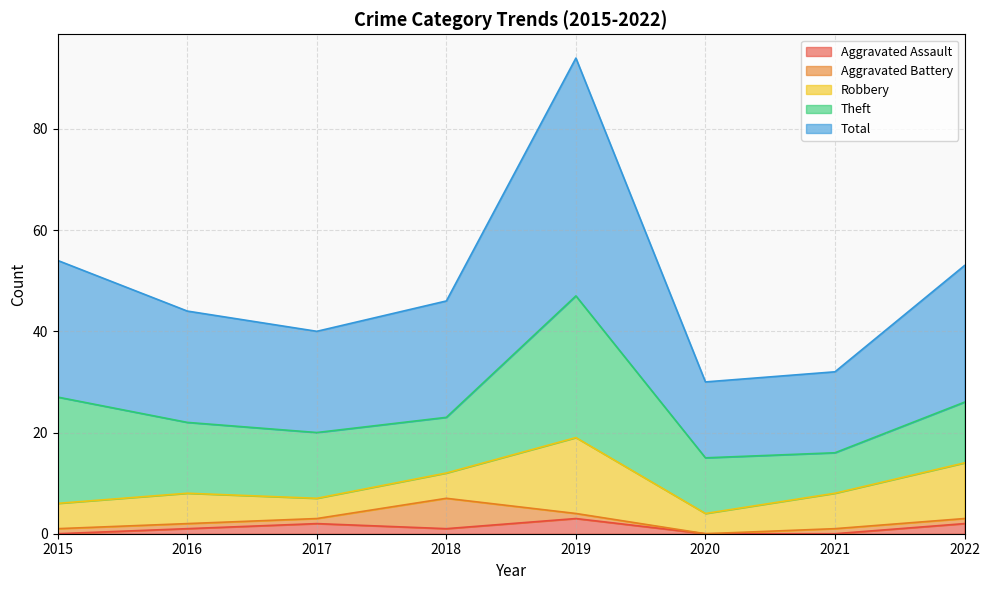

Which label corresponds to the smallest value in the chart?

2015